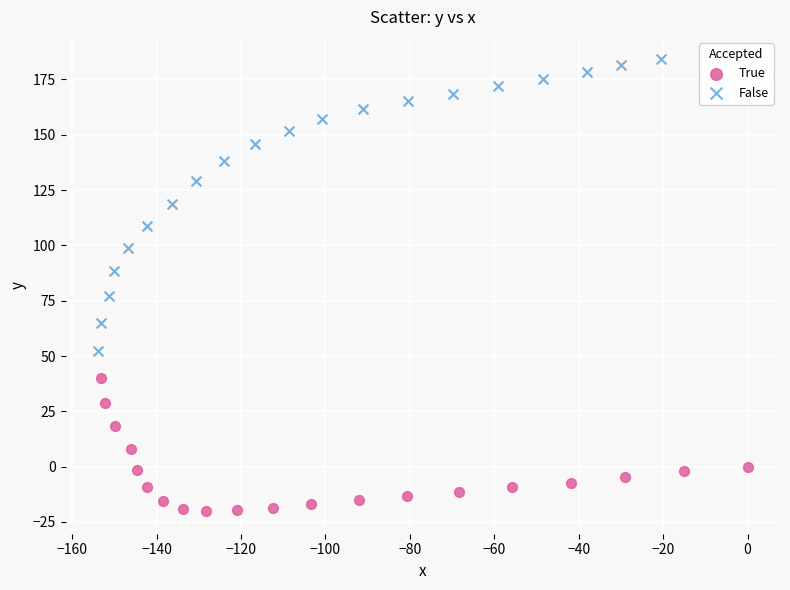

Which series has the largest Y range (max minus min)?

False